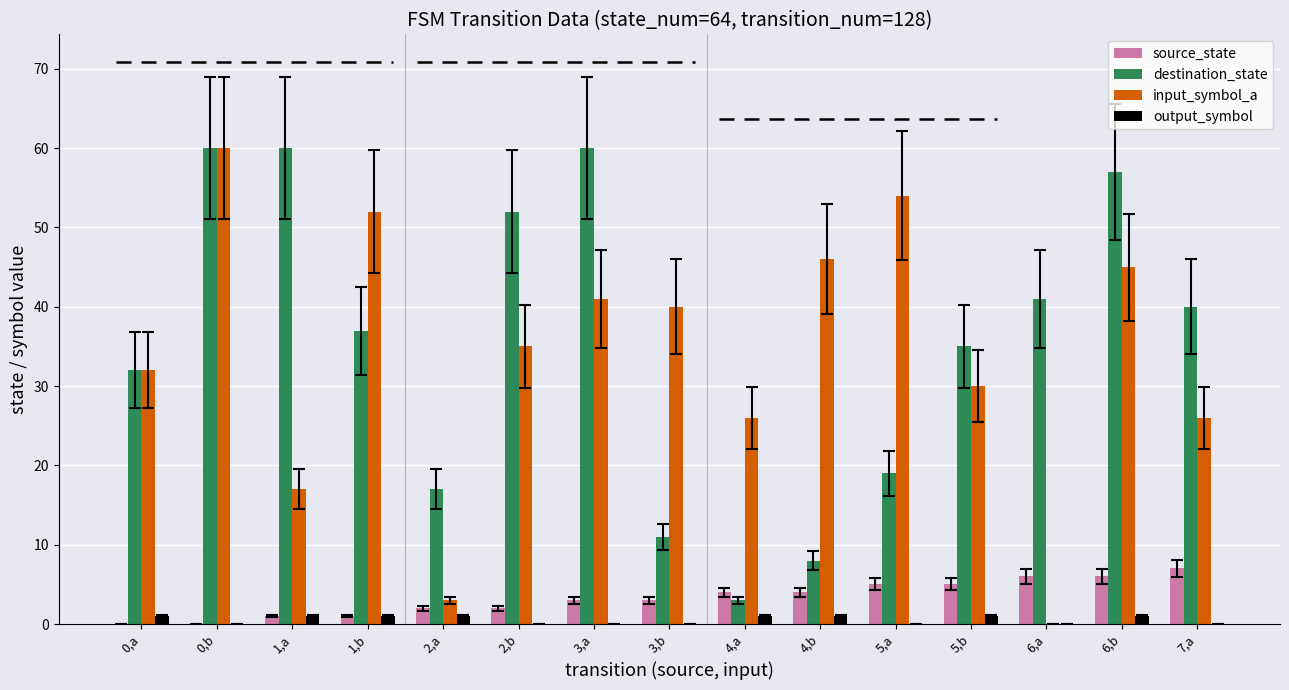

Which series has the largest total across all categories?

destination_state